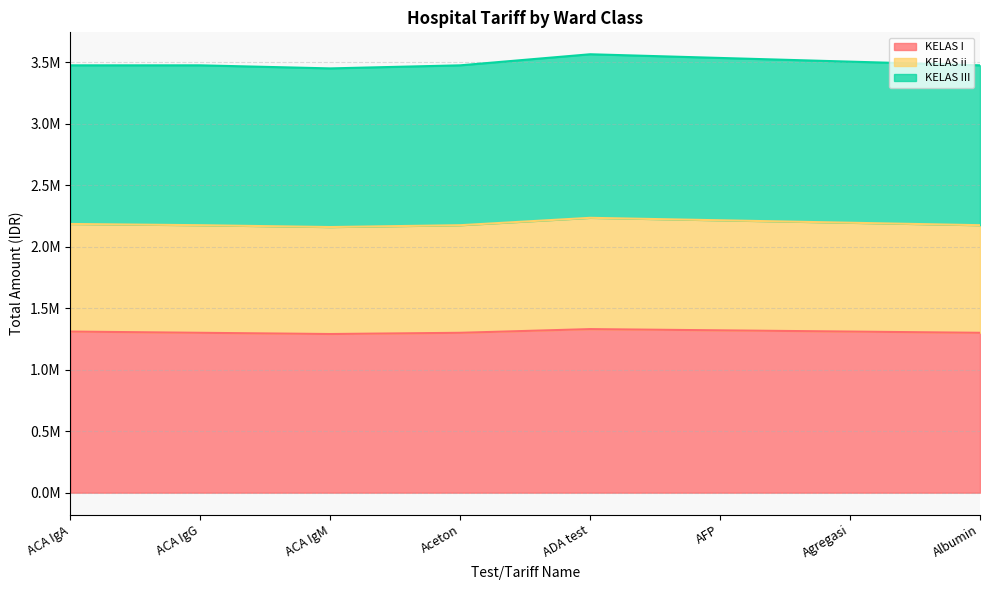

Which series changed the most between ACA IgM and Agregasi?

KELAS I